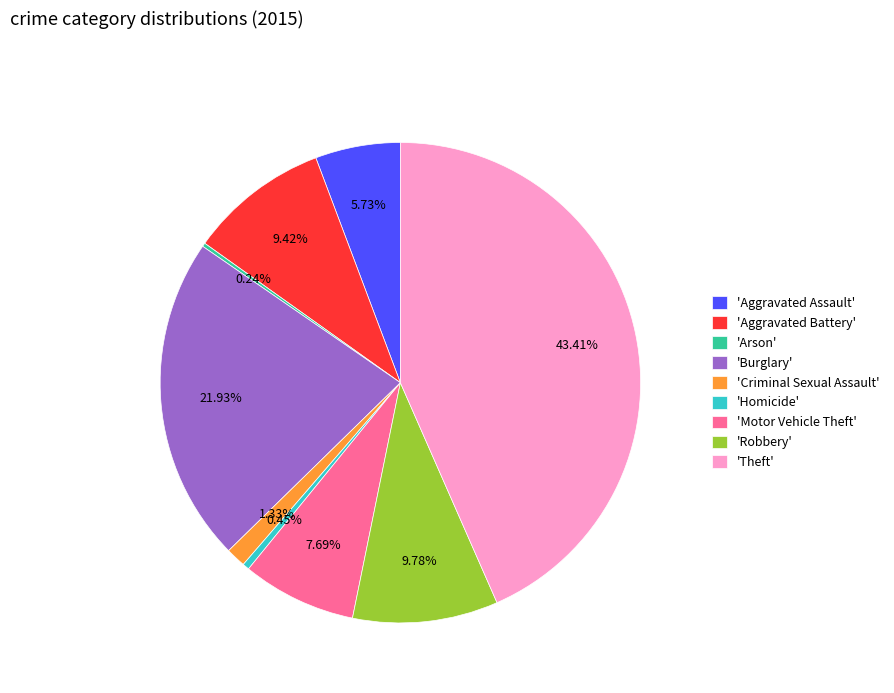

Which has a higher value, 'Robbery' or 'Motor Vehicle Theft'?

'Robbery'